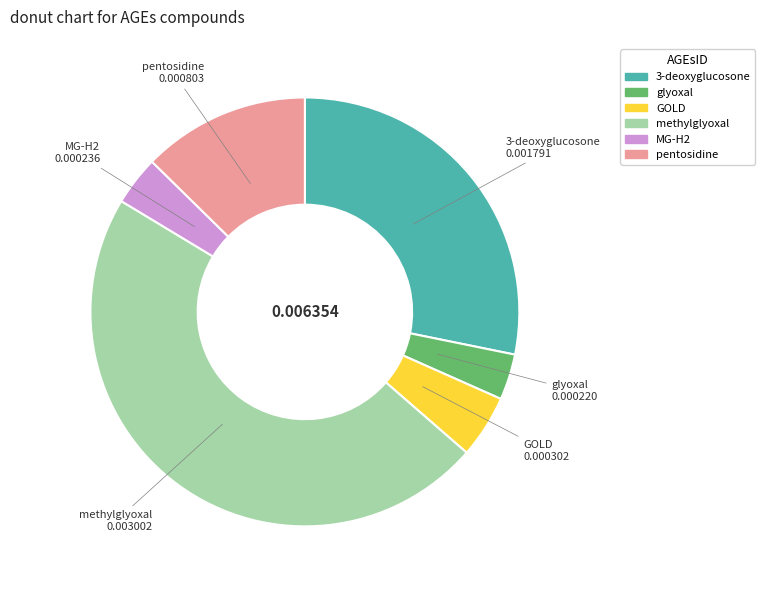

Is the sum of GOLD and 3-deoxyglucosone greater than half?

No